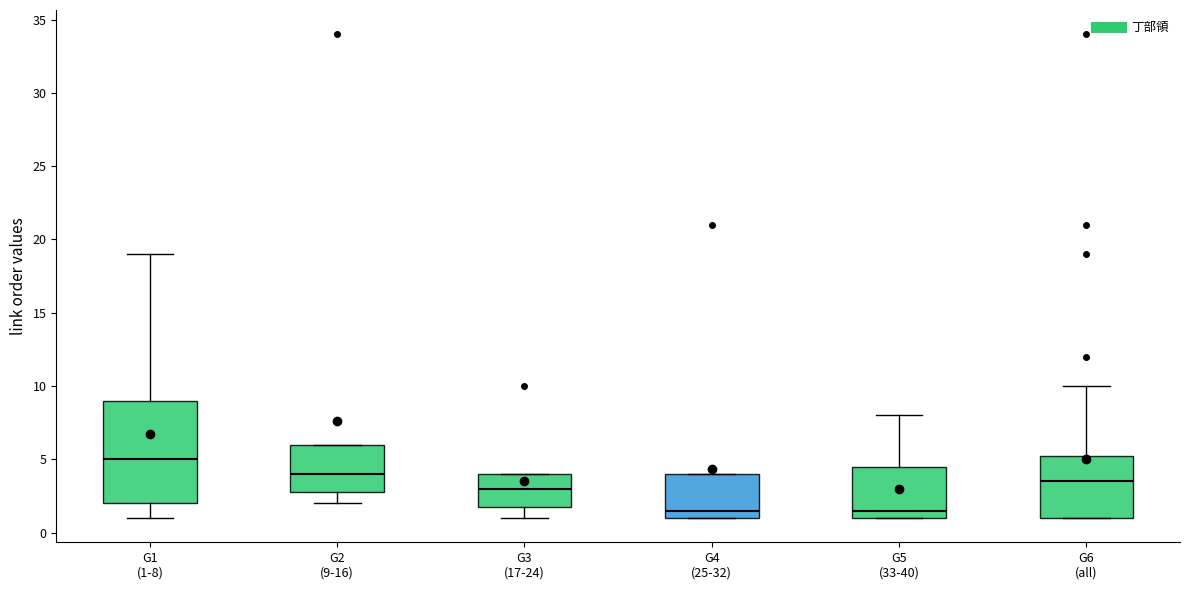

Reading left to right, read every box against the y-axis: the position of its median line, the range the box covers, and the ends of its whiskers. The values are not printed on the chart, so give them approximately, as read against the axis.

G1 (1-8): median 5.0, box 2.0 to 9.0, whiskers 1.0 to 19.0
G2 (9-16): median 4.0, box 3.0 to 6.0, whiskers 2.0 to 6.0
G3 (17-24): median 3.0, box 2.0 to 4.0, whiskers 1.0 to 4.0
G4 (25-32): median 1.5, box 1.0 to 4.0, whiskers 1.0 to 4.0
G5 (33-40): median 1.5, box 1.0 to 4.5, whiskers 1.0 to 8.0
G6 (all): median 3.5, box 1.0 to 5.5, whiskers 1.0 to 10.0